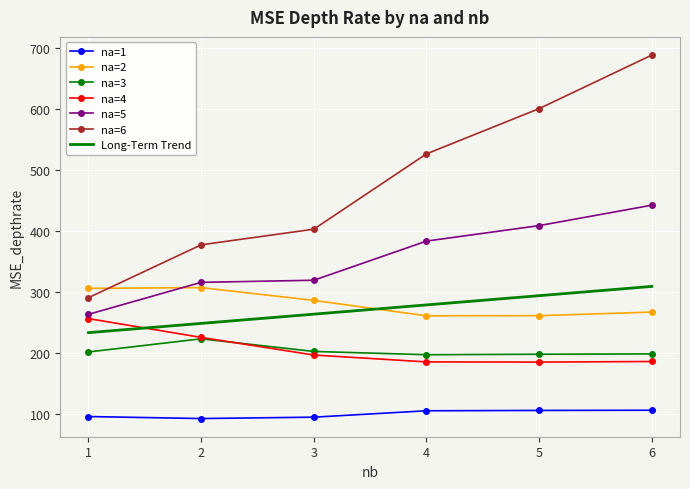

True or false: na=4 has more than 0 points higher than both neighbors.

False